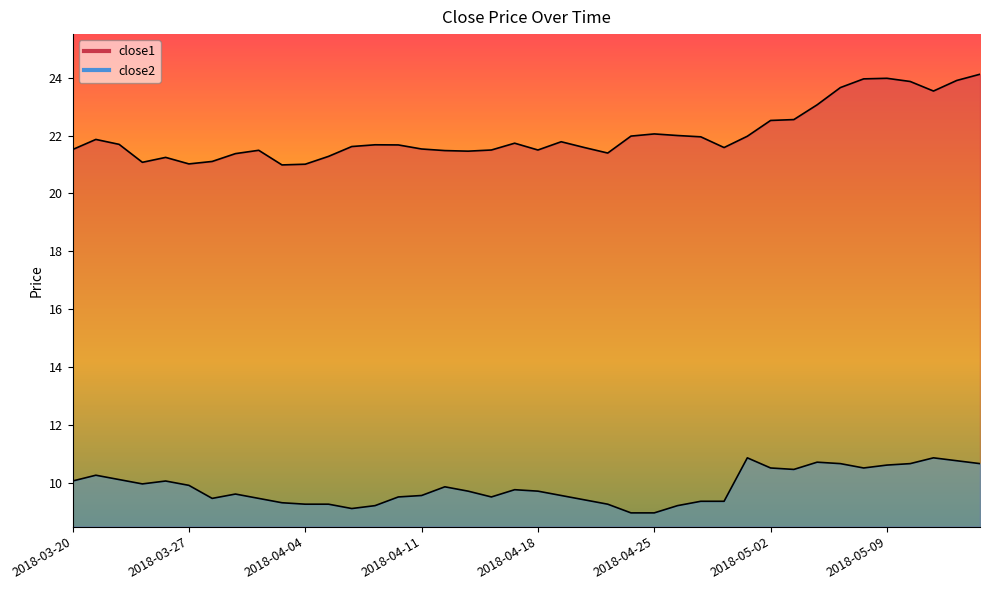

Rank the series at 2018-05-09 from lowest to highest value.

close2, close1